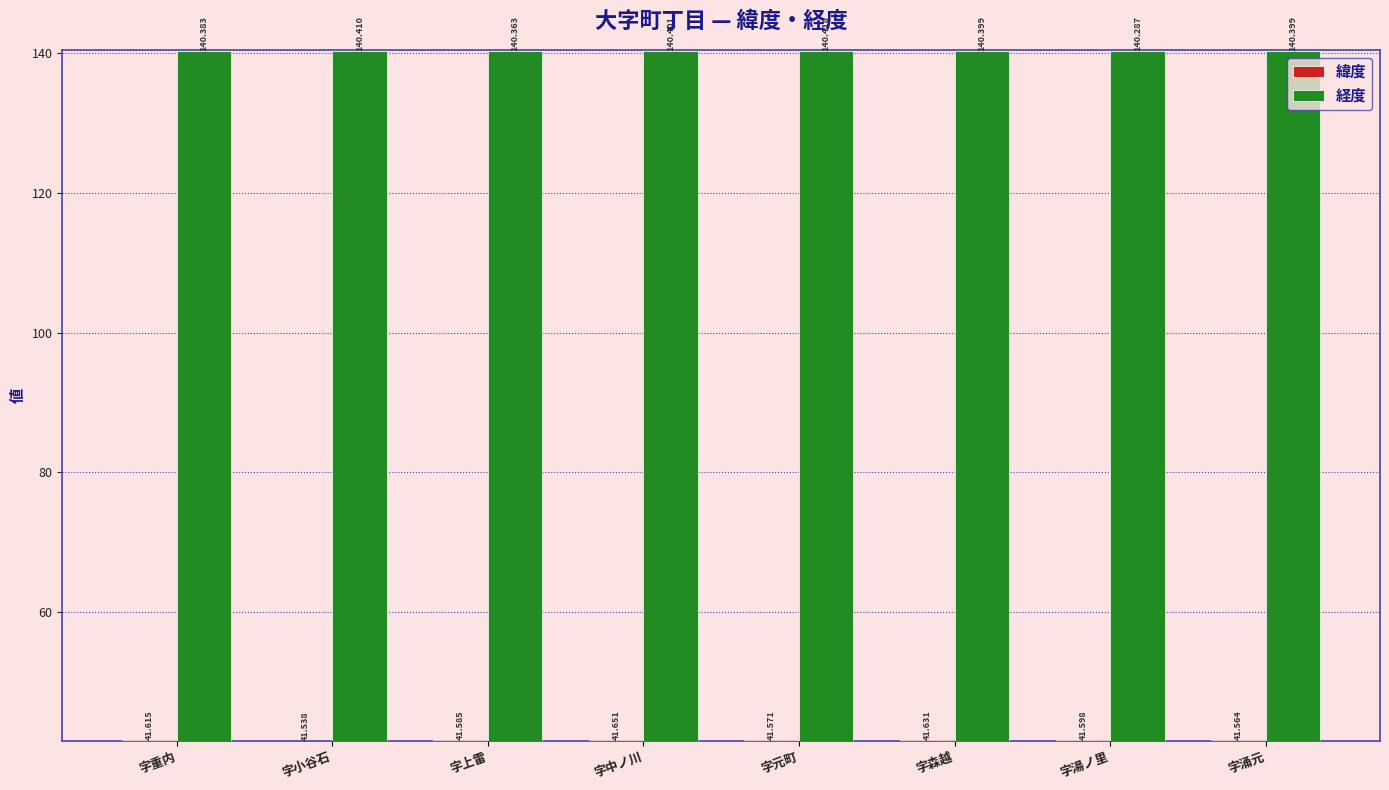

How many groups of bars are there?

8